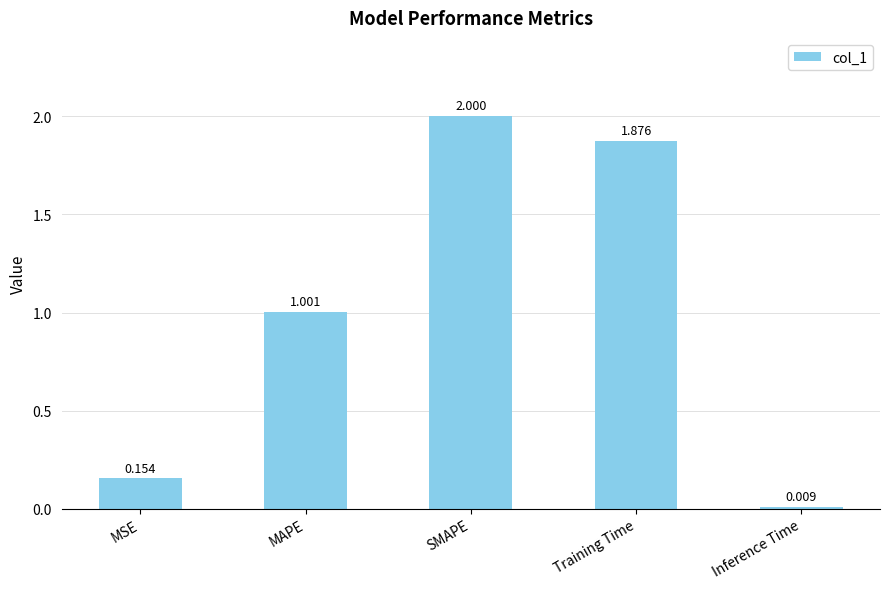

Is it true that the value at SMAPE is 2.0?

True